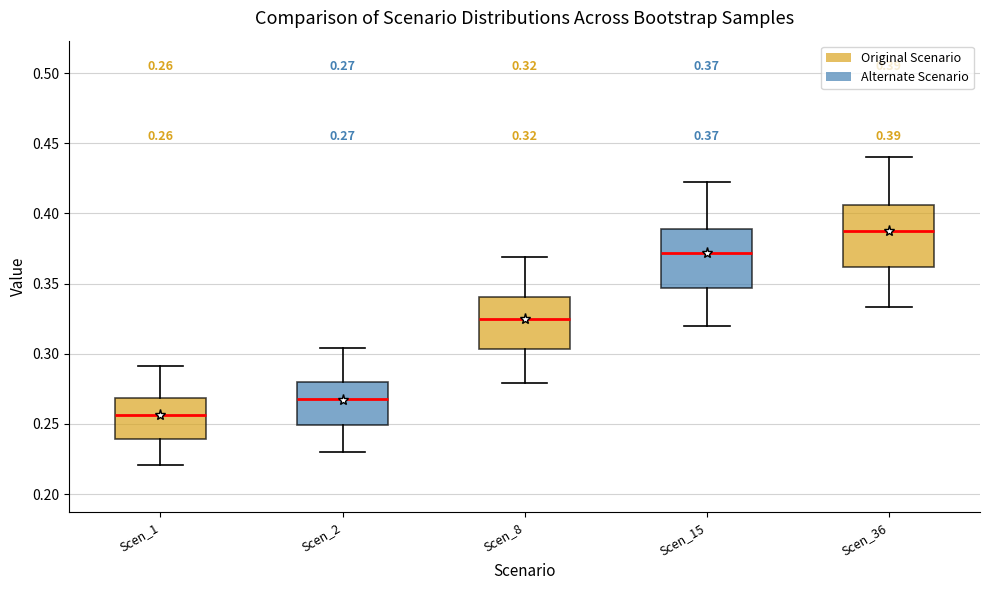

Which box's median line is the highest?

Scen_36